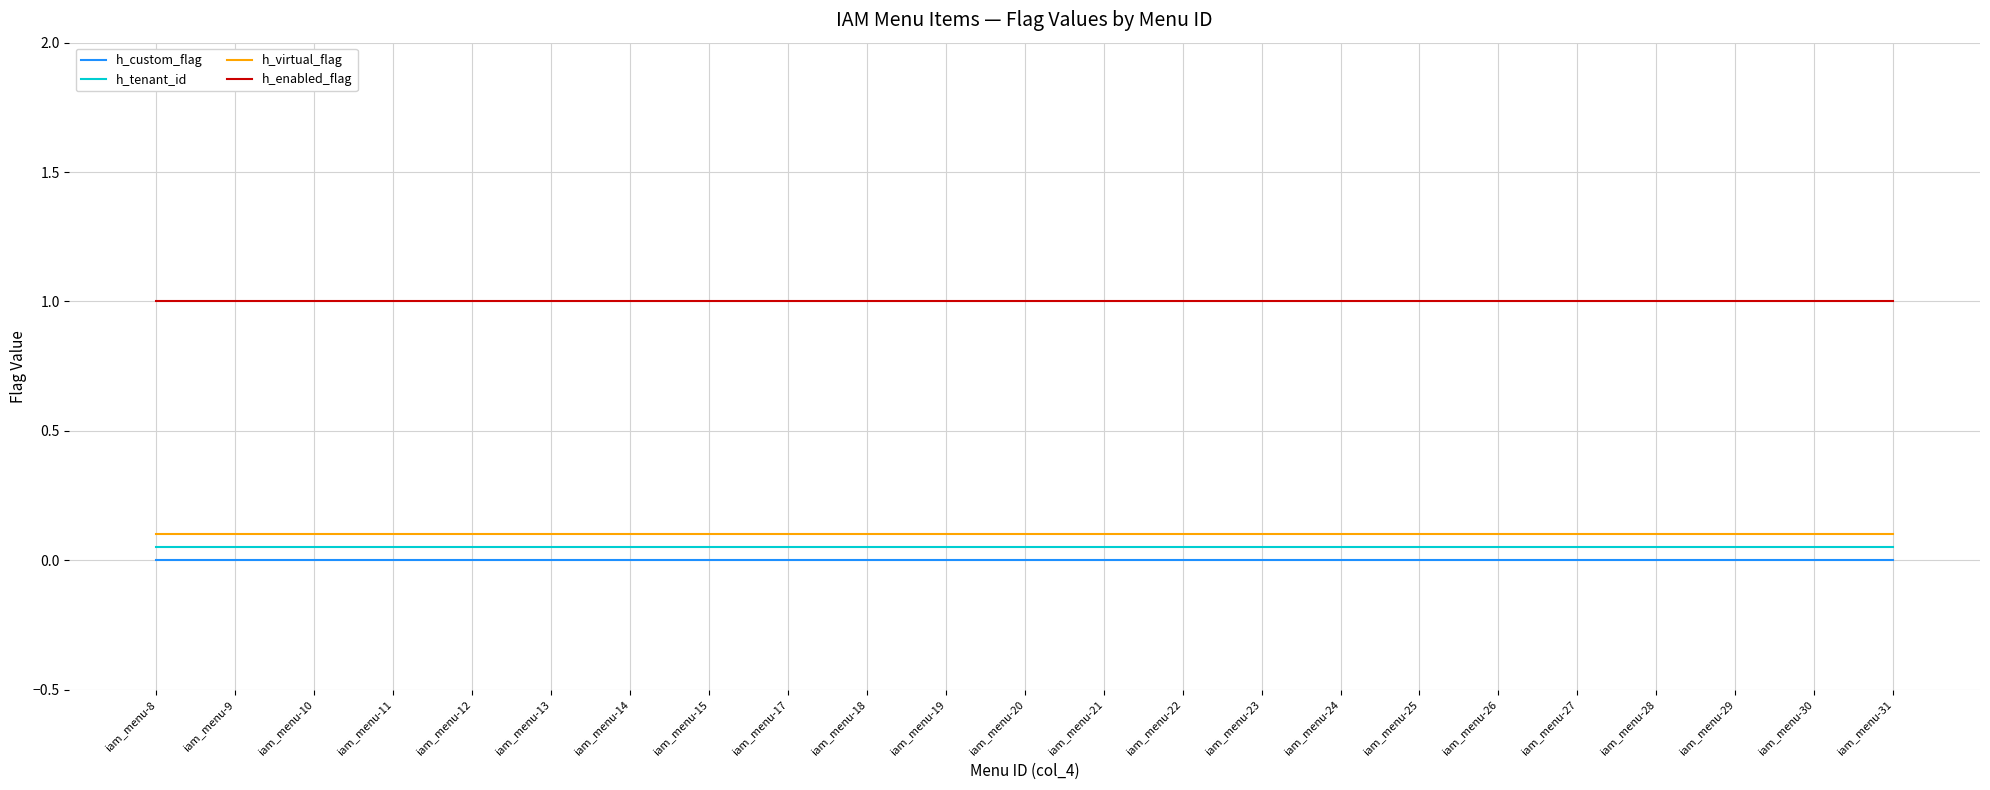

Is this an area chart (filled region under the line)?

No